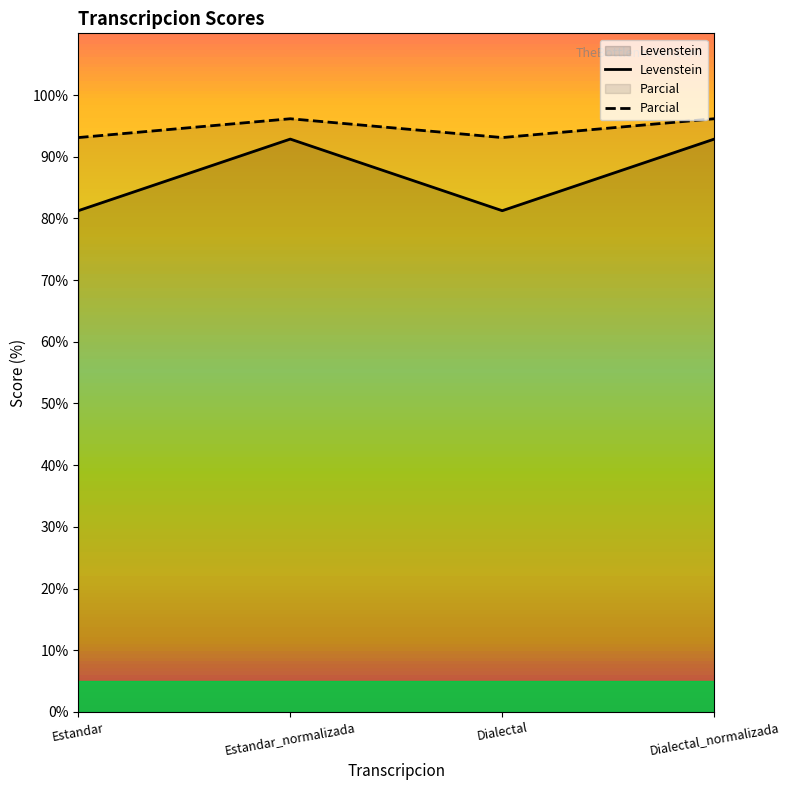

What is the value of the Levenstein point at the 4th from the left?

92.9